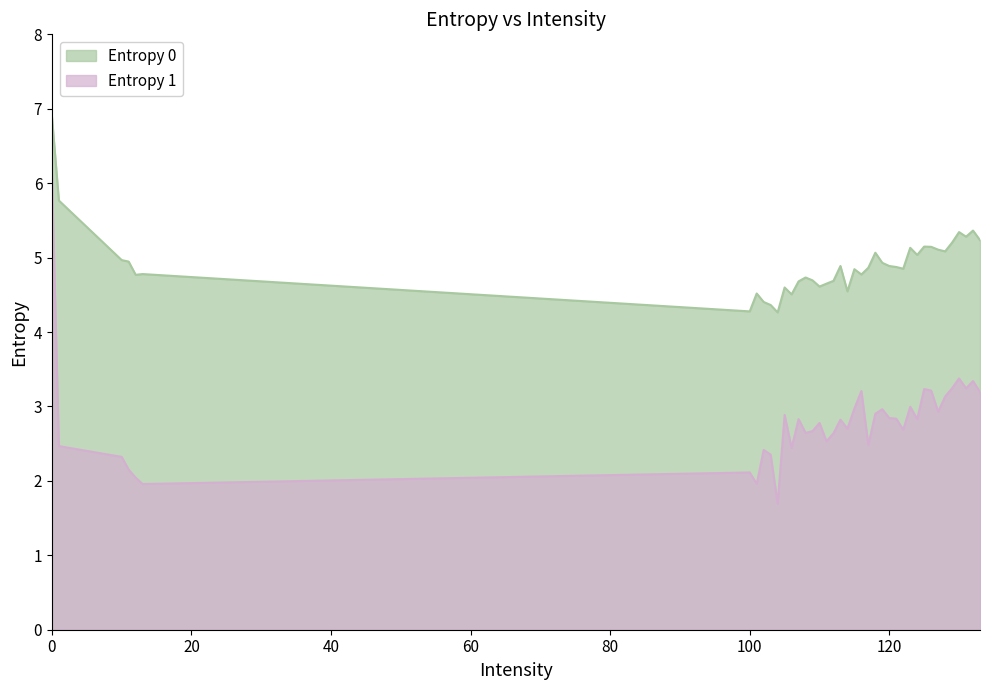

The Entropy 1 series shows 4.8 at 114. True or false?

False